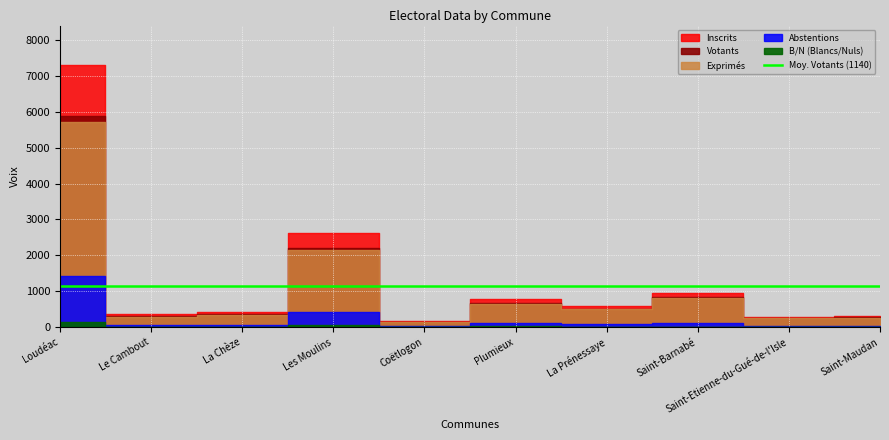

Which has a higher value, Saint-Barnabé or La Chèze?

Saint-Barnabé